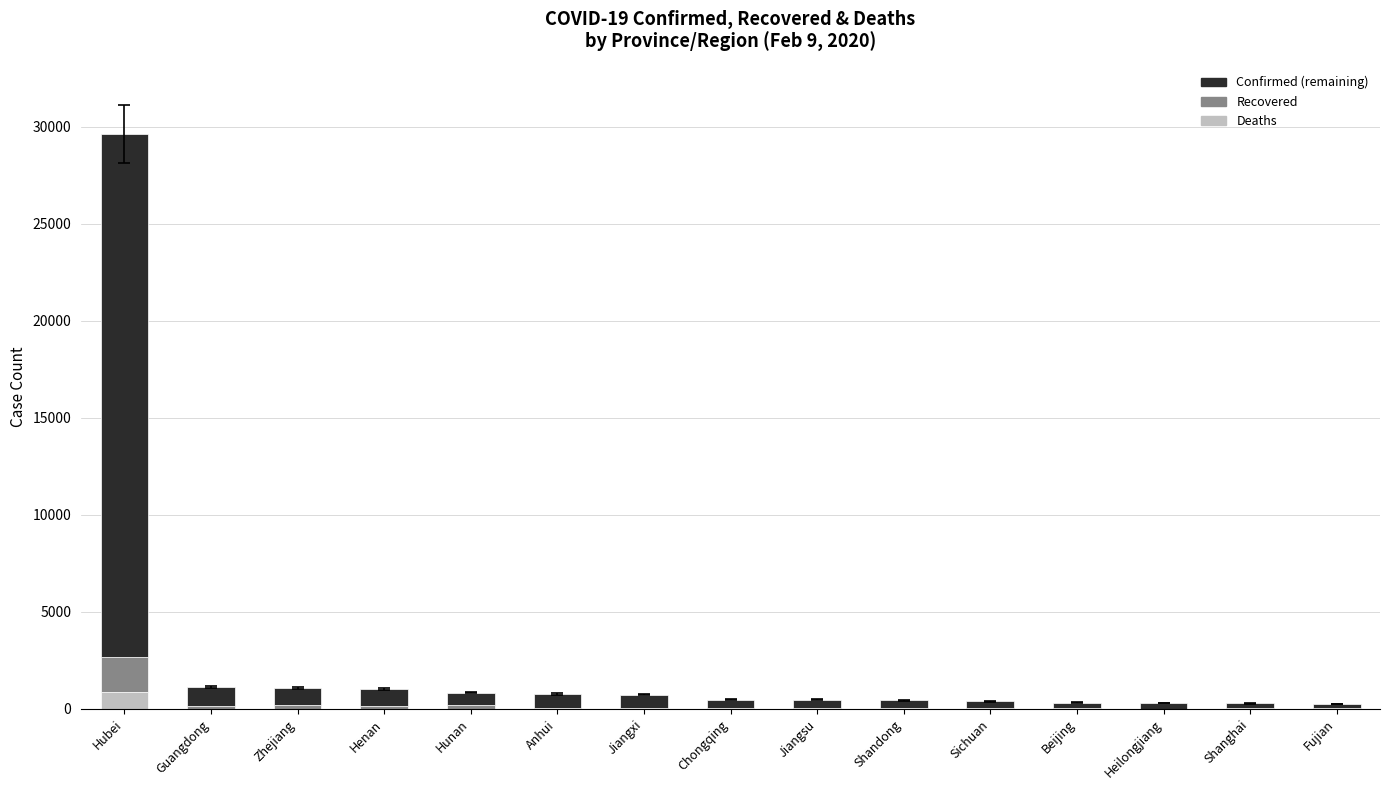

At which category is the sum across all series the highest?

Hubei